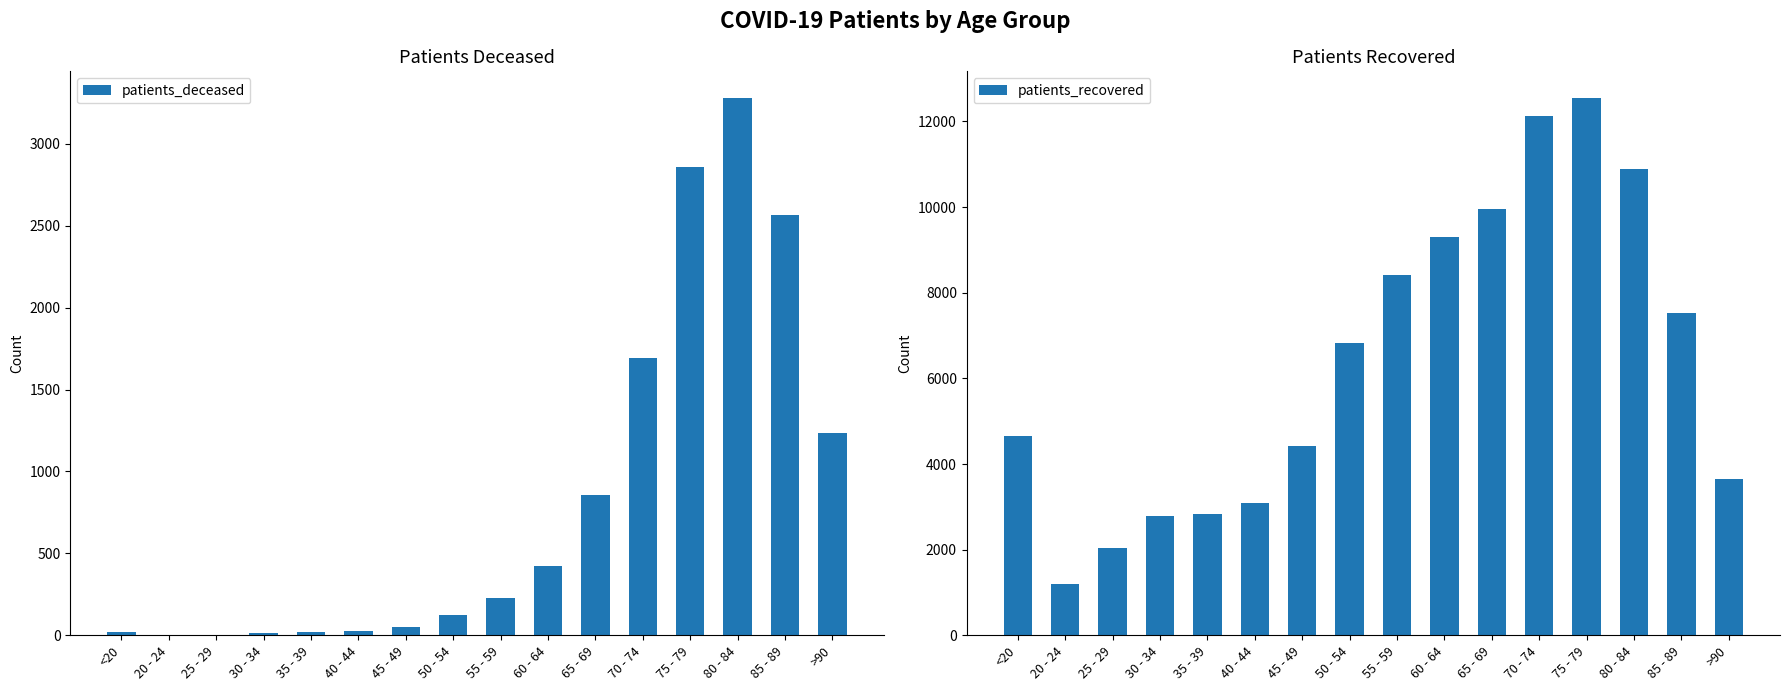

How many groups of bars are there?

16